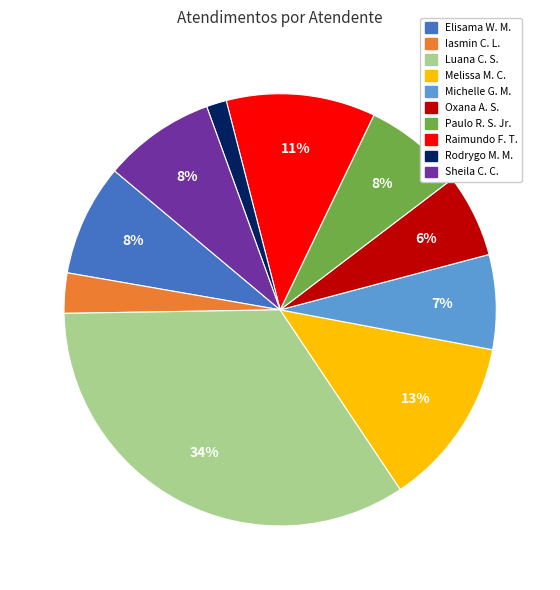

Is there a majority slice in this chart?

No